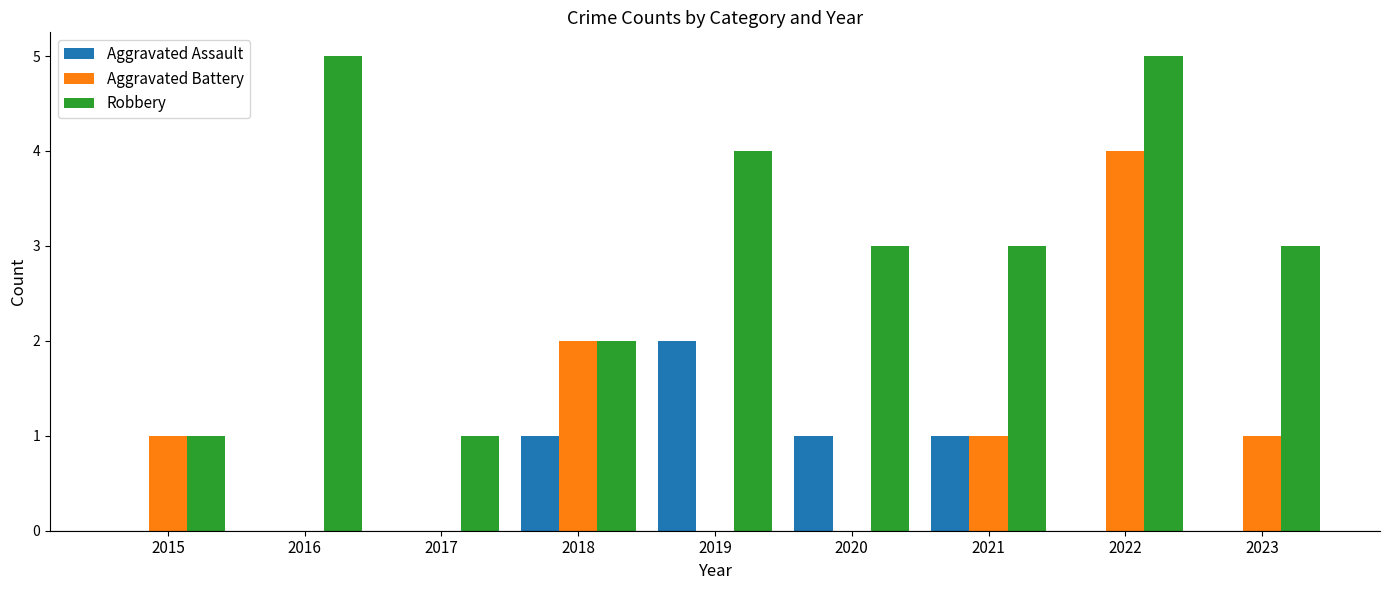

Is it true that Robbery equals 1 at 2021?

False